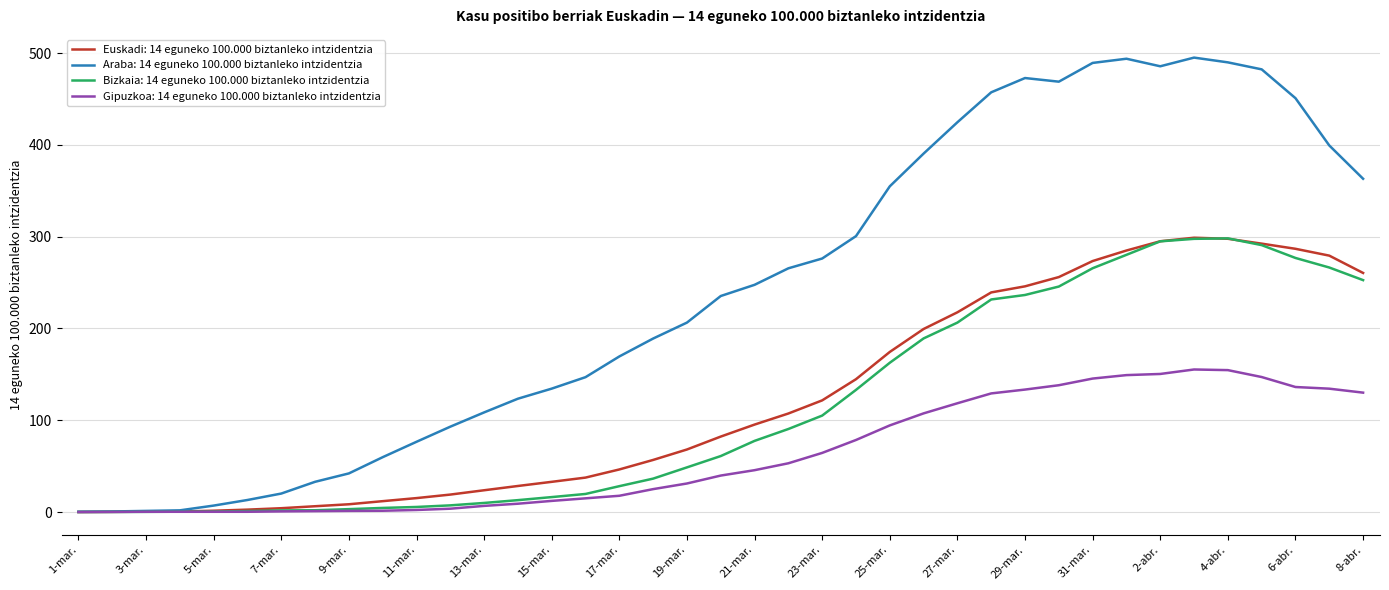

Which series has the largest total across all categories?

Araba: 14 eguneko 100.000 biztanleko intzidentzia